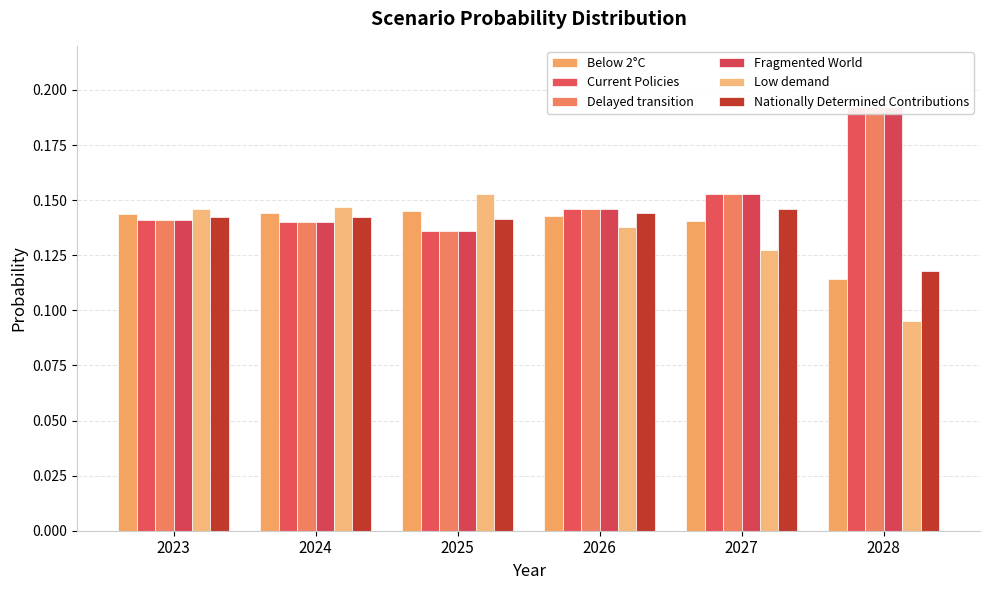

What are all the series names shown in the legend?

Below 2°C, Current Policies, Delayed transition, Fragmented World, Low demand, Nationally Determined Contributions